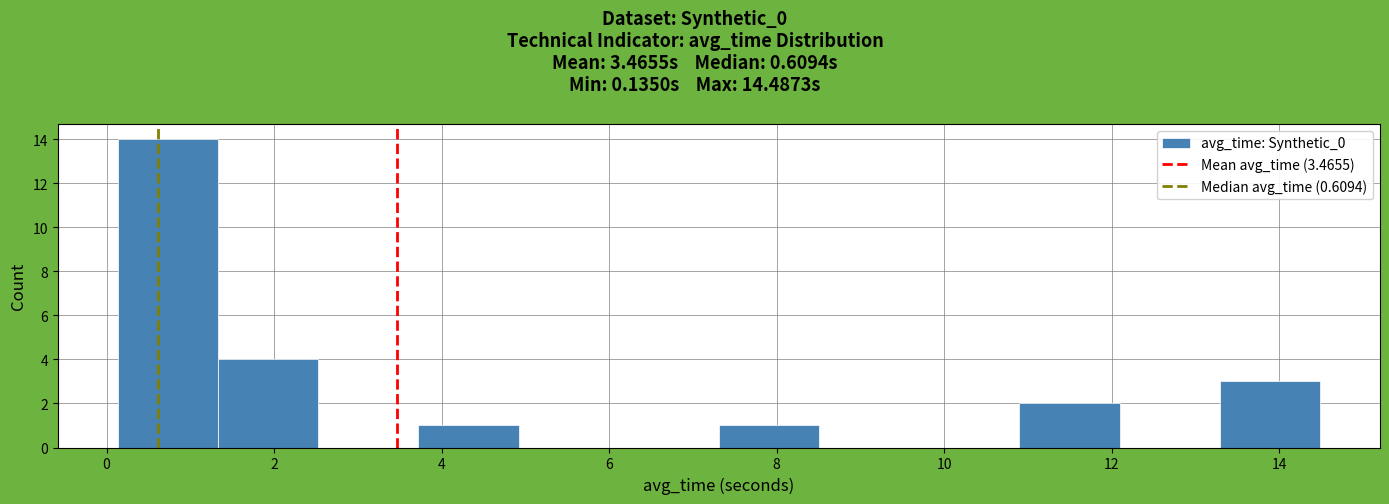

Which range on the x-axis has the tallest bar?

0.2 to 1.4